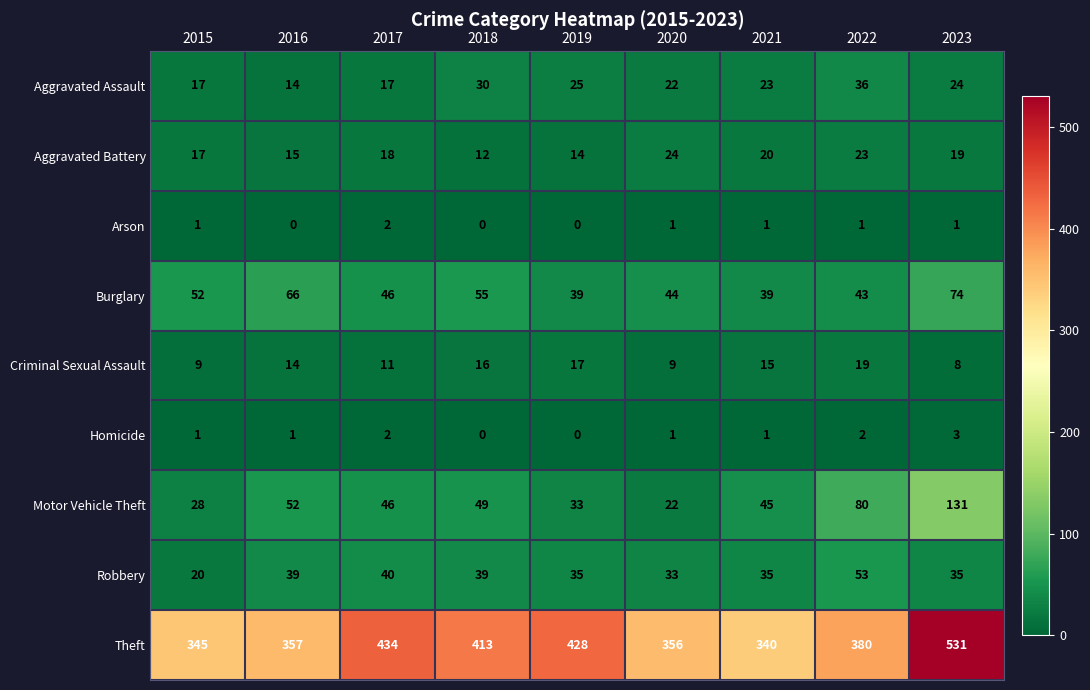

What is the sum of the Theft values at 2023 and 2017?

965